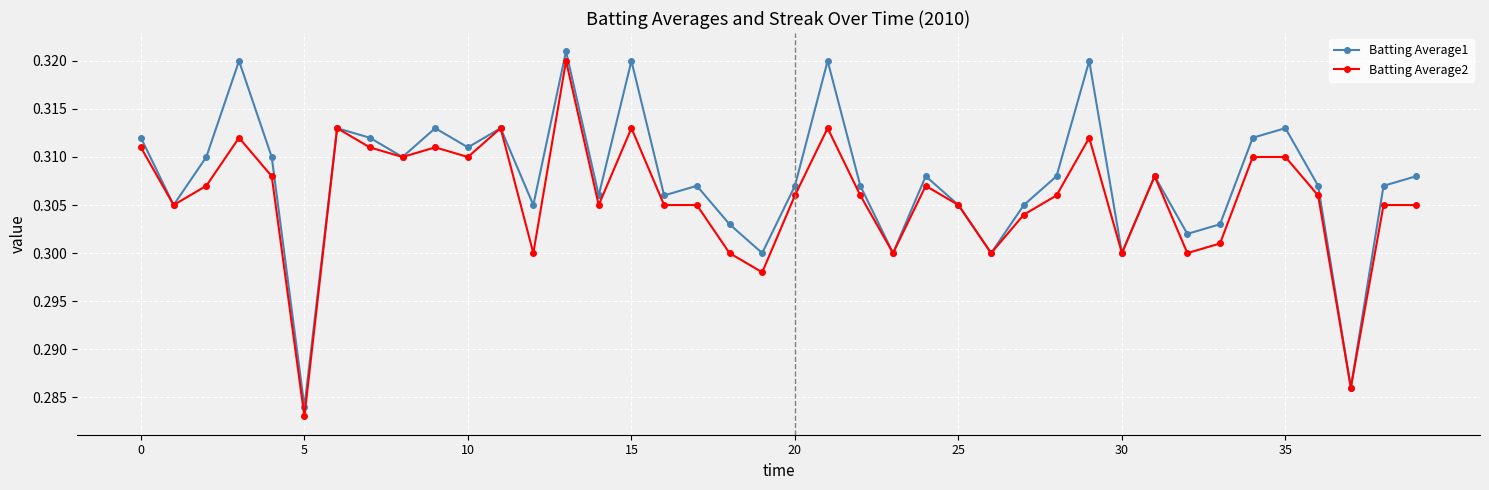

What are all the series names shown in the legend?

Batting Average1, Batting Average2